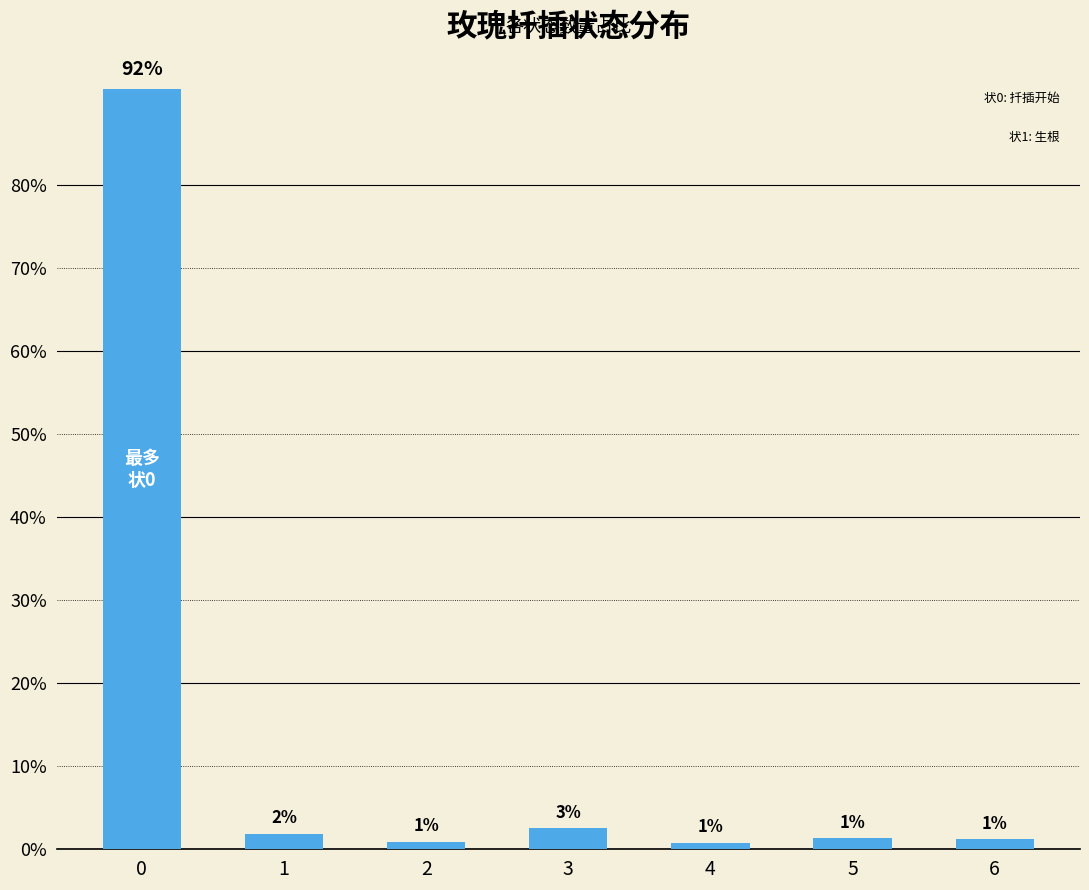

Which label corresponds to the smallest value in the chart?

4